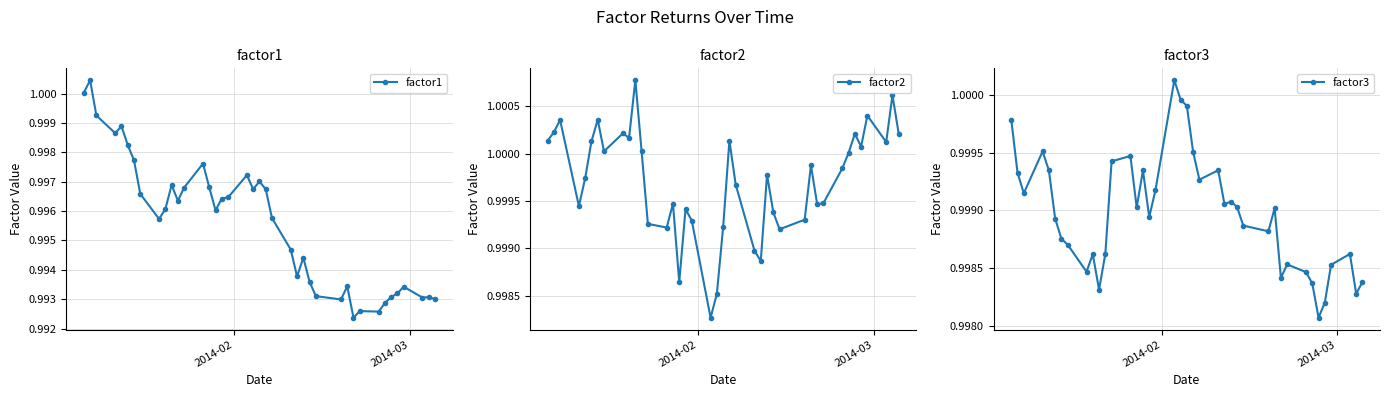

How many times do factor2 and factor1 cross each other?

2